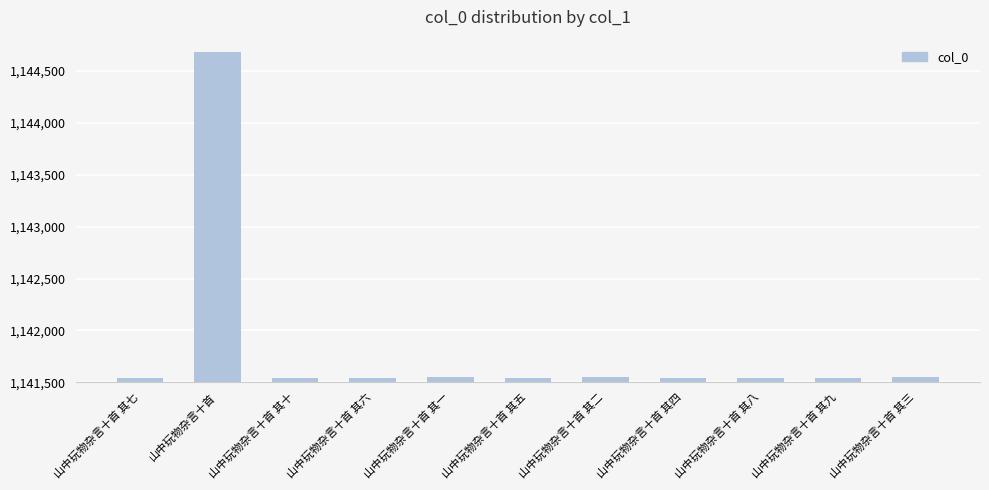

What is the difference between the values at 山中玩物杂言十首 其九 and 山中玩物杂言十首 其八?

1